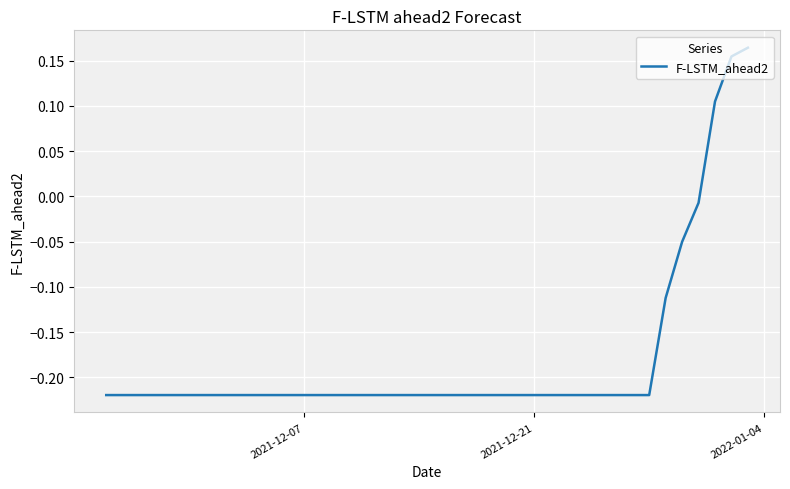

What is the difference between the maximum and minimum values?

0.4